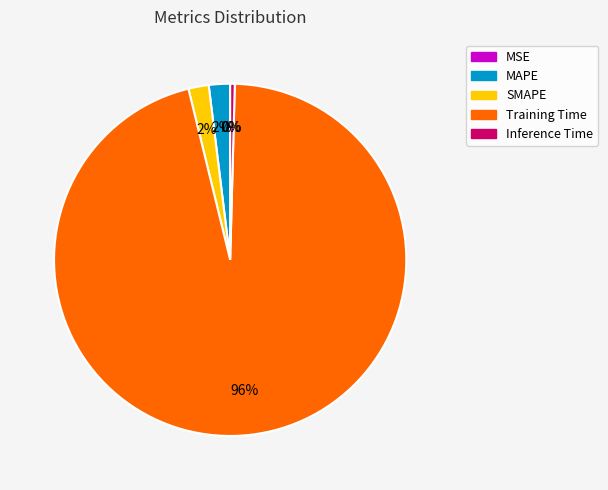

Is it true that SMAPE is 13% of the pie?

False